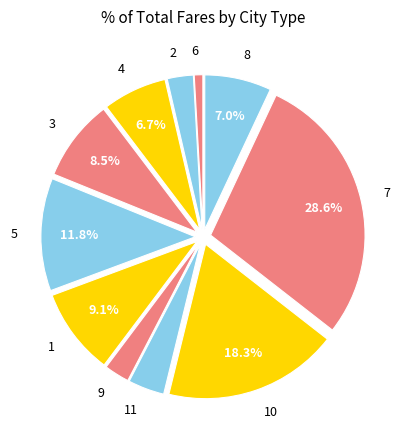

What percentage is the 8 slice, to the nearest percent?

7%